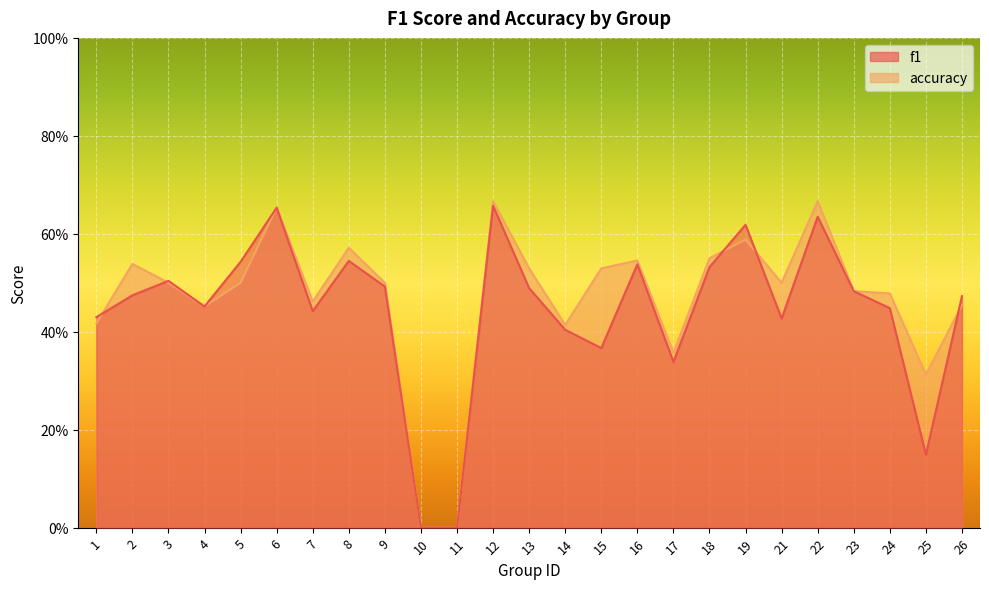

In f1, how many points are lower than both neighbors (excluding endpoints)?

6